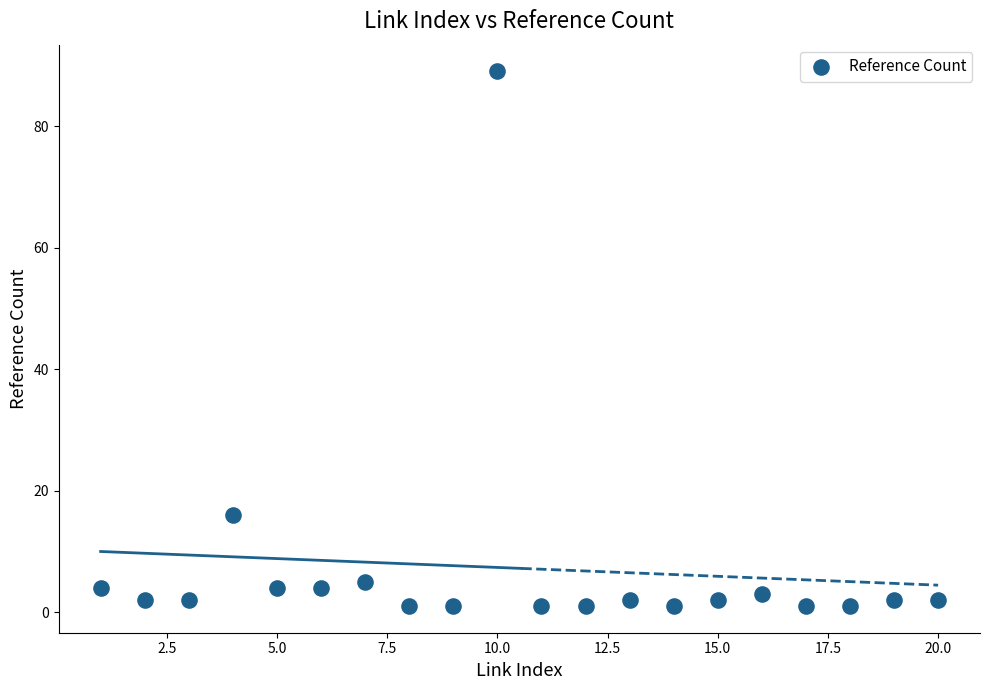

What is the range of Y values (max minus min)?

88